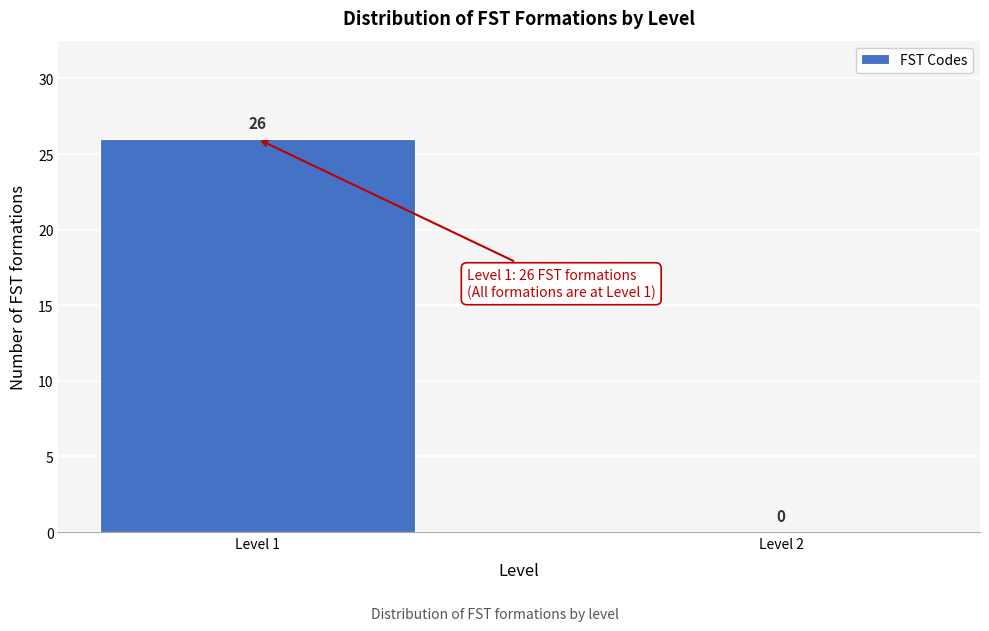

Read the value at Level 1.

26